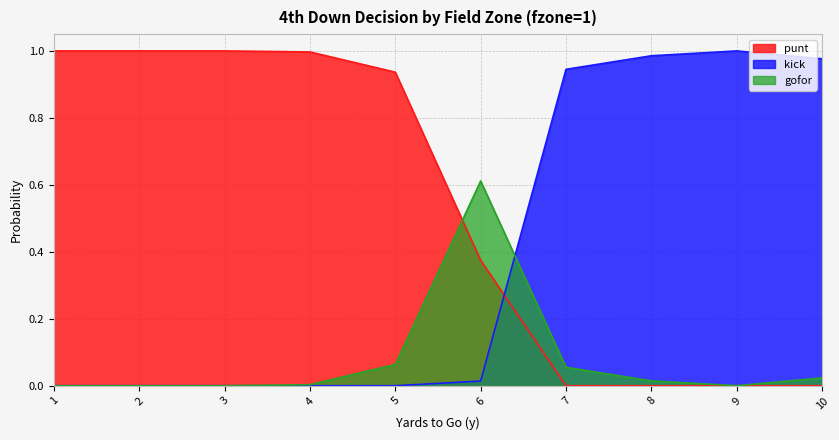

How many values in gofor are above zero?

6